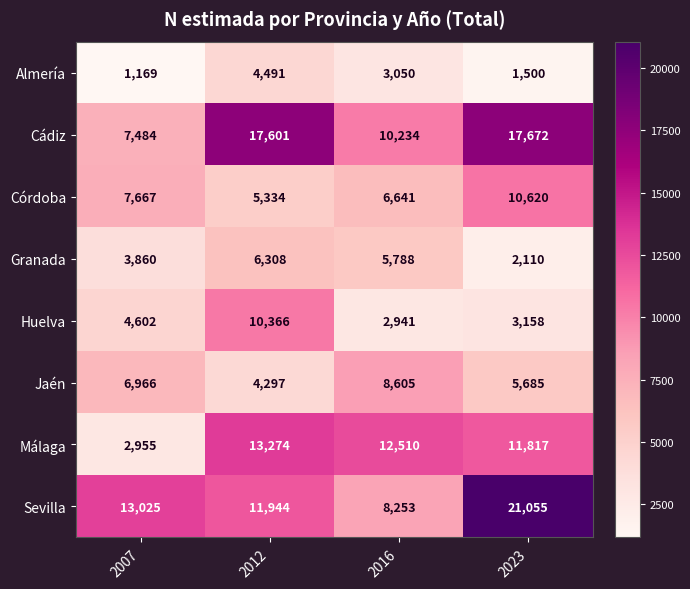

Which series has the largest total across all categories?

Sevilla